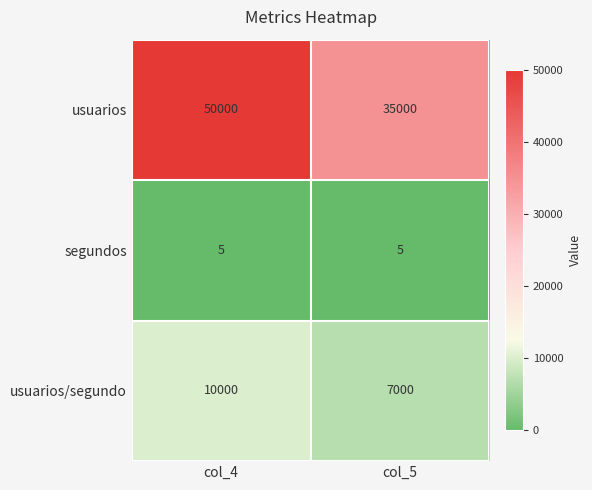

What is the minimum value shown in the chart?

5